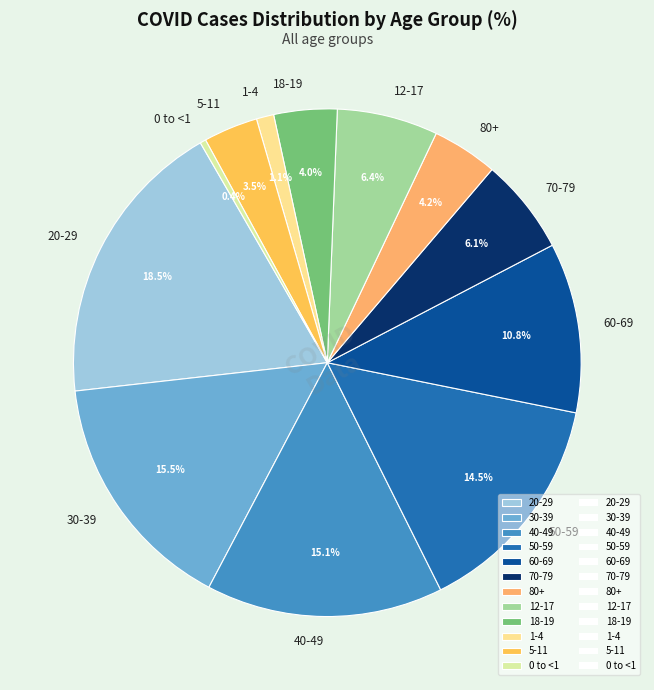

Is there a majority slice in this chart?

No